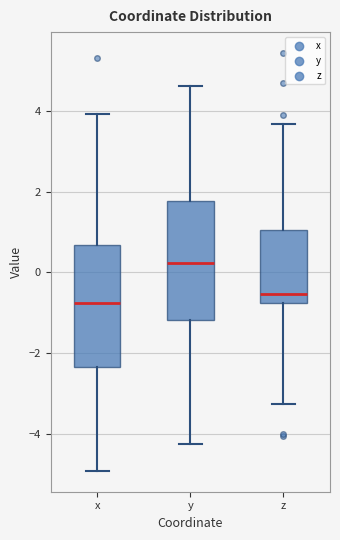

Where is the upper edge of the box for x on the y-axis? The values are not printed on the chart, so give them approximately, as read against the axis.

0.6